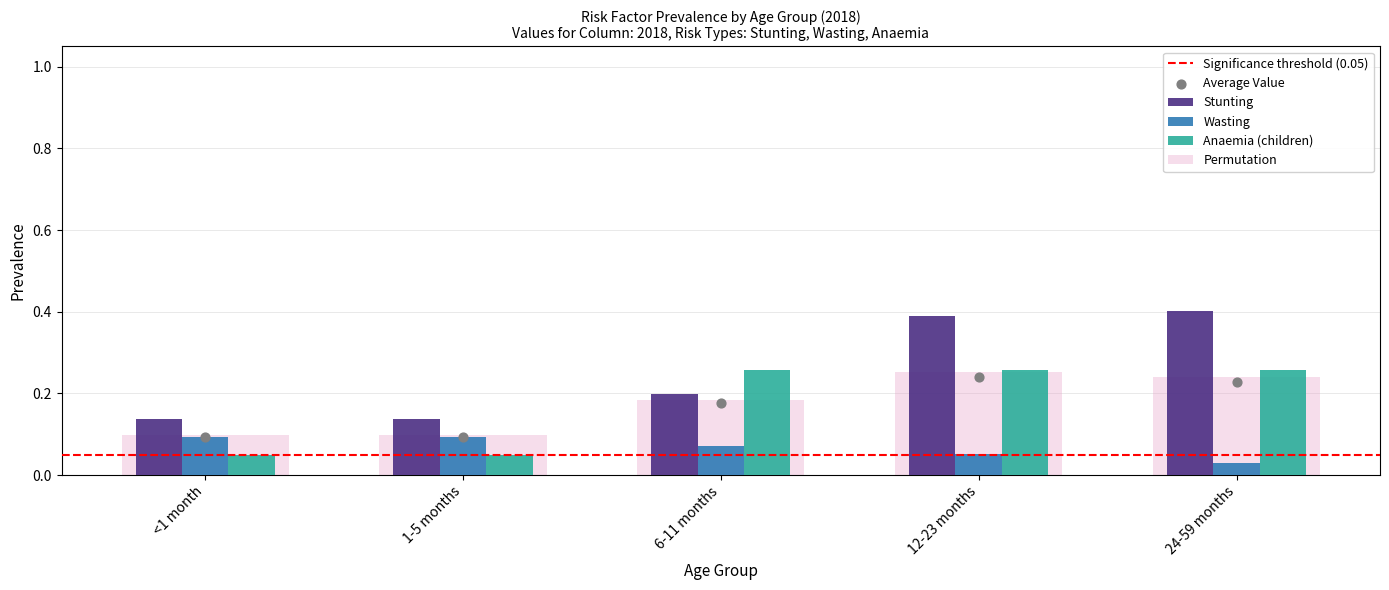

Which series has the largest total across all categories?

Stunting